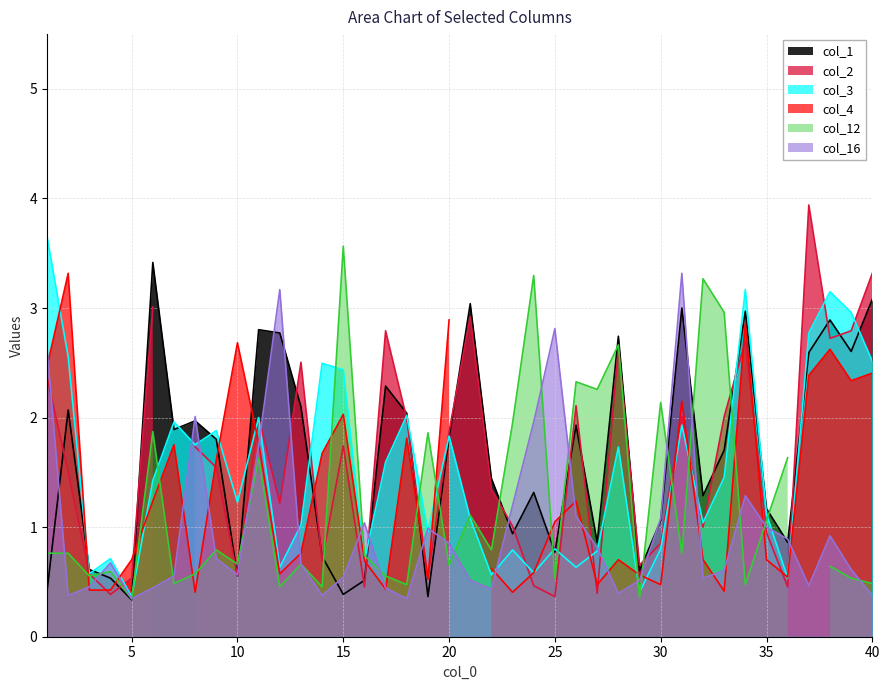

True or false: col_3 and col_16 intersect in this chart.

True